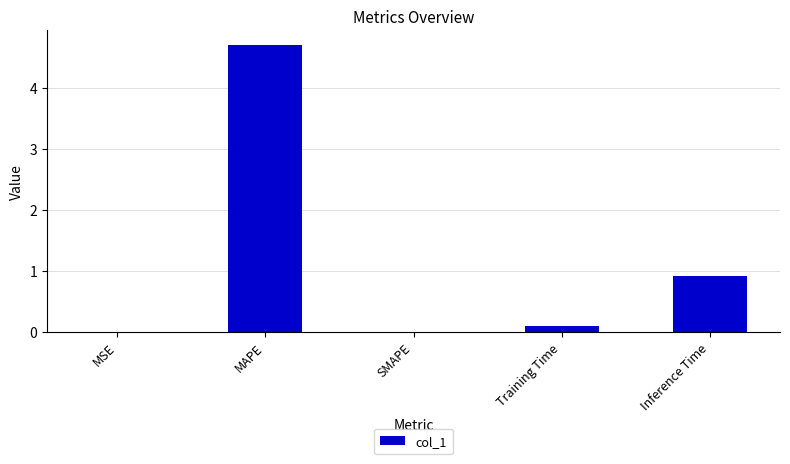

Is it true that the value at SMAPE is 1.8?

False